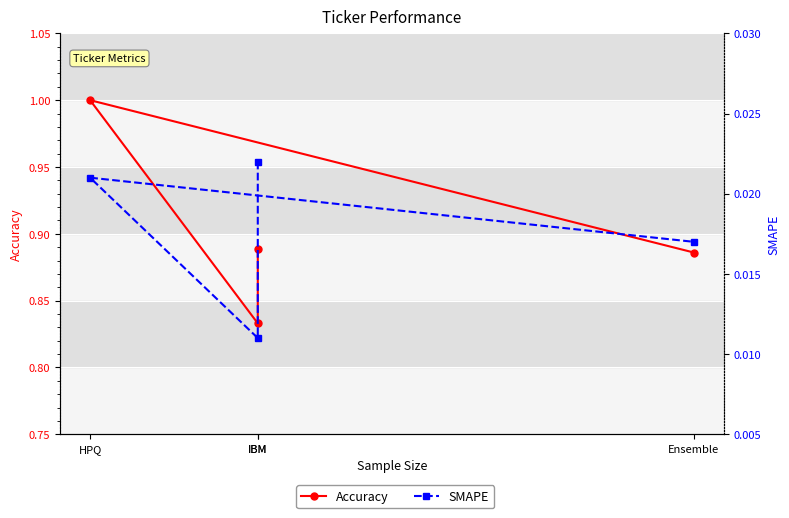

How many lines are shown in the chart?

2